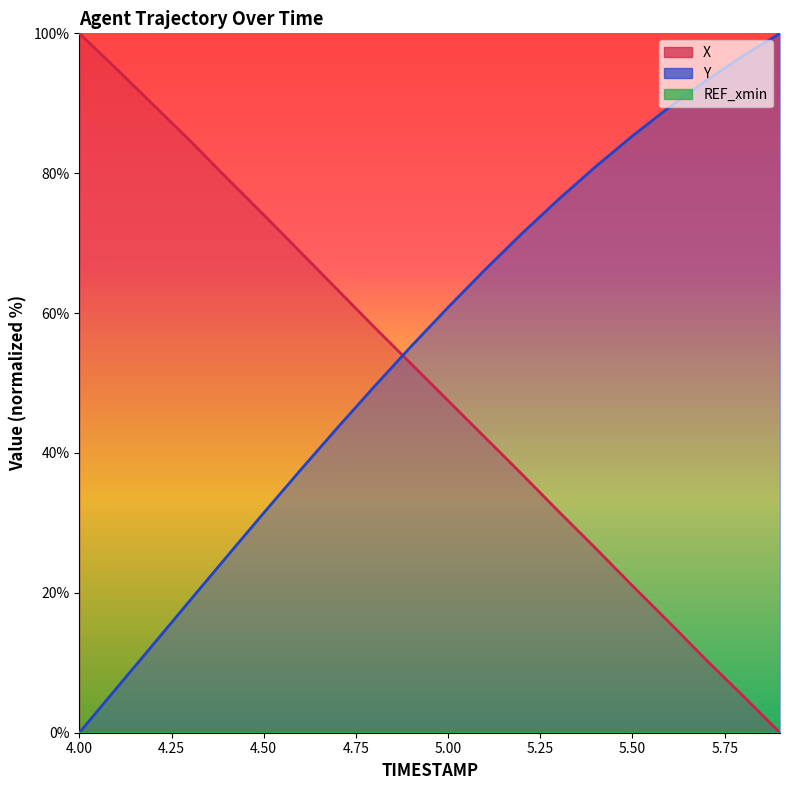

How many categories are shown in the chart?

20